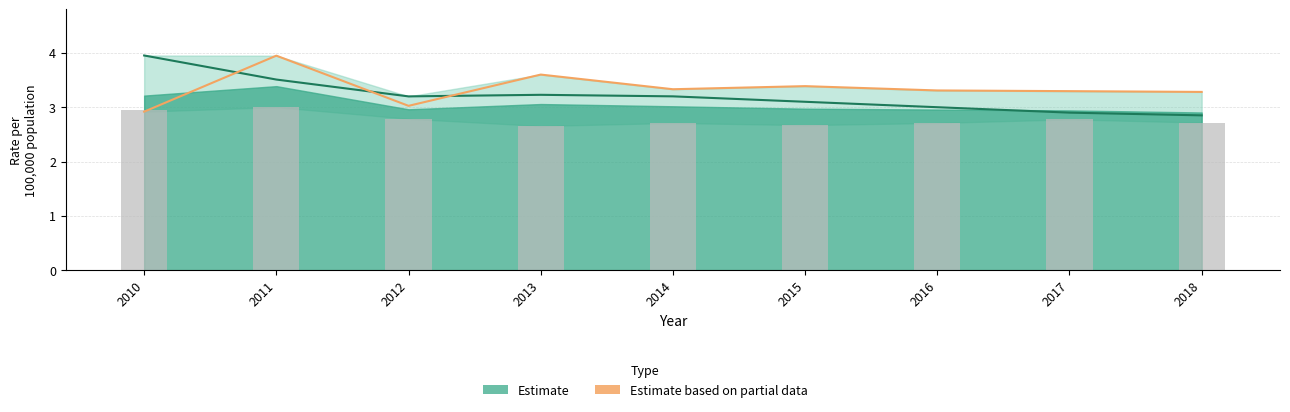

What is the greatest value displayed?

4.0